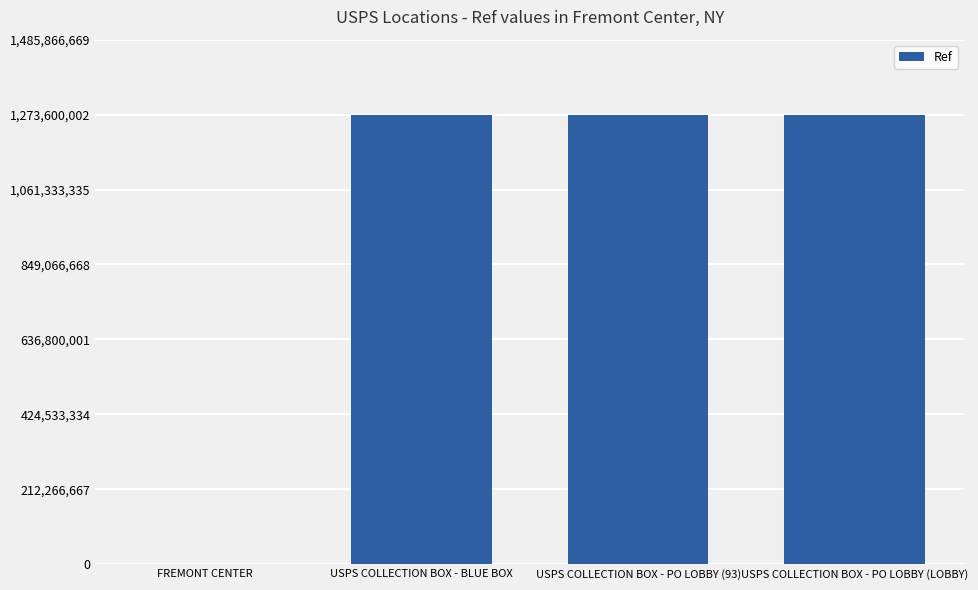

What is the greatest value displayed?

1273600003